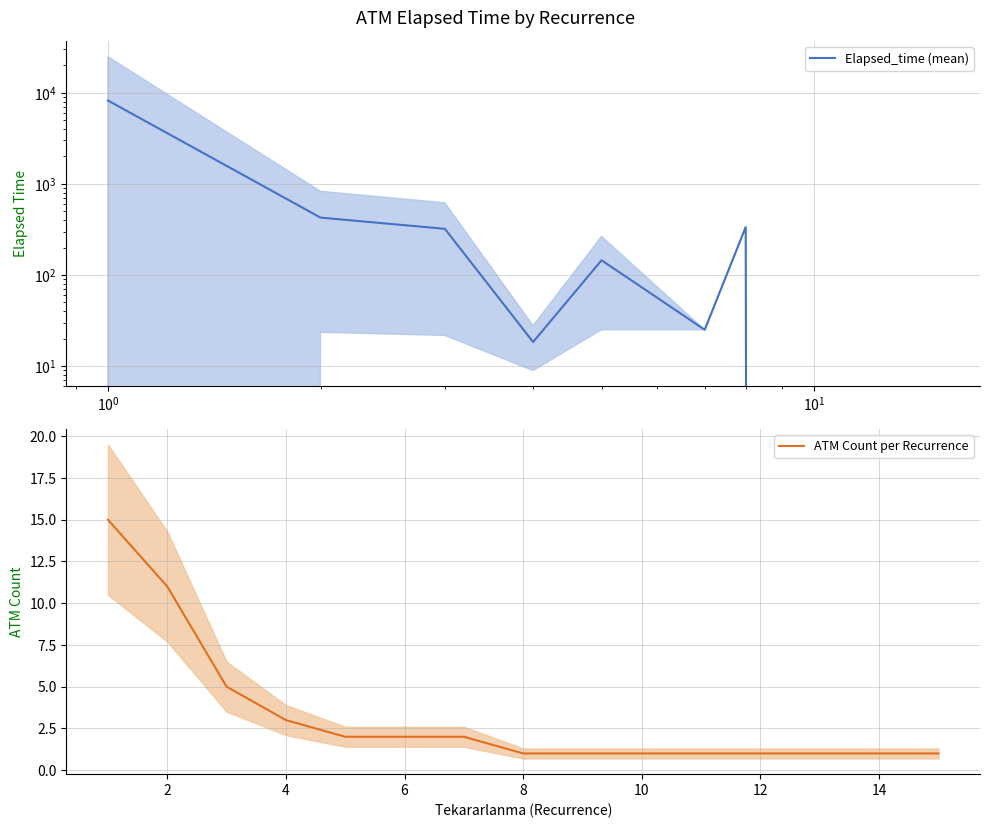

Does the chart display data point markers on the line(s)?

No